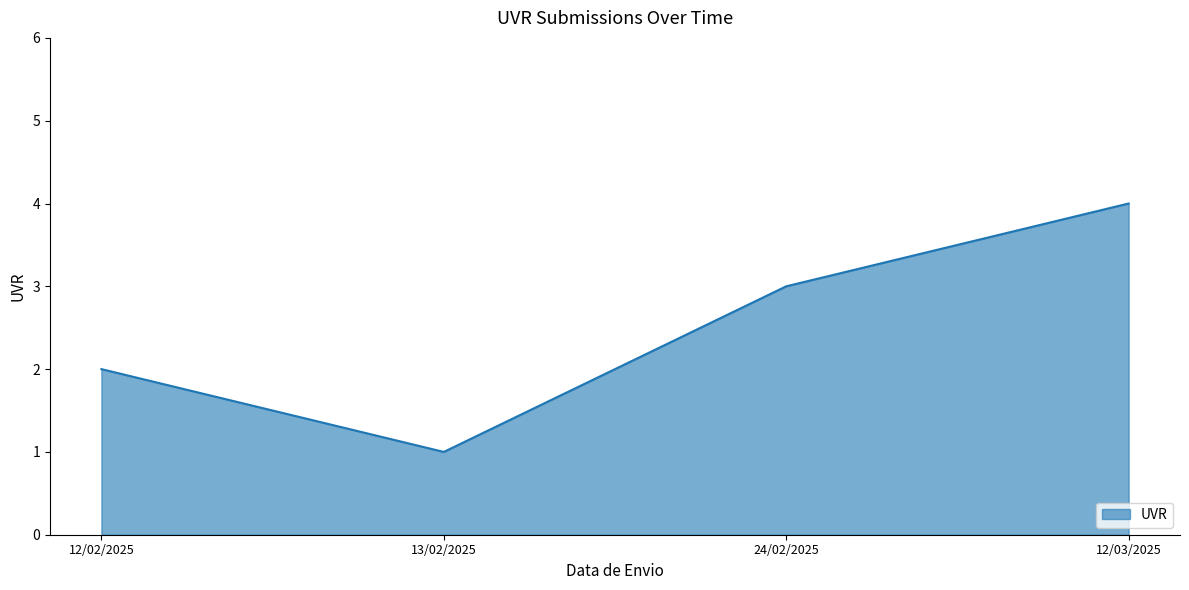

The chart shows a value of 2 at 12/02/2025. True or false?

True